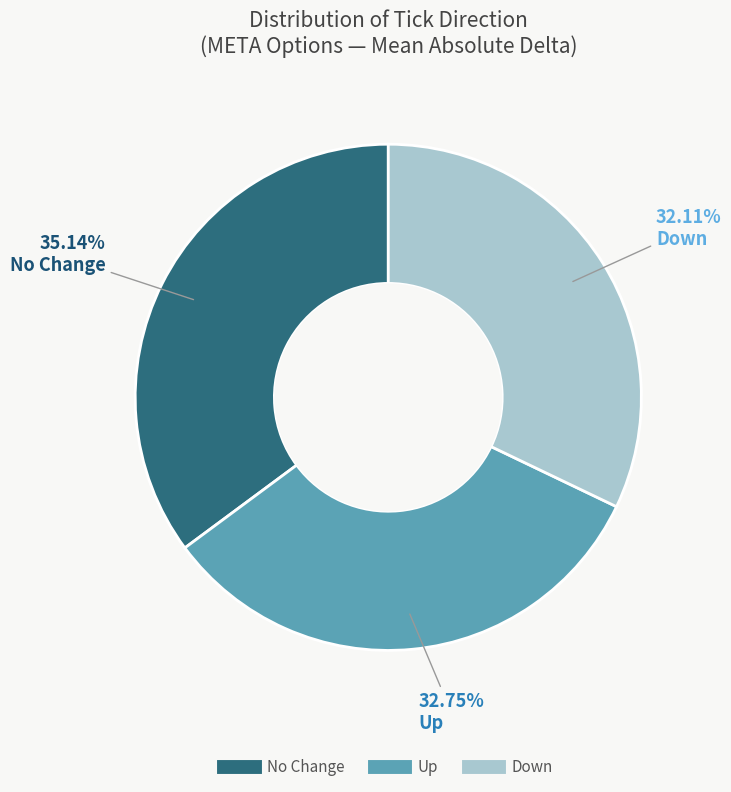

Does any single category account for the majority?

No